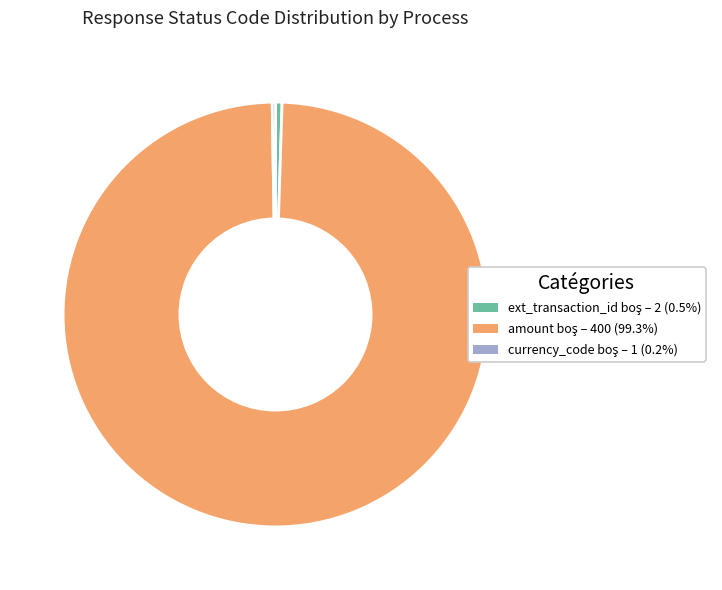

Is there a majority slice in this chart?

Yes